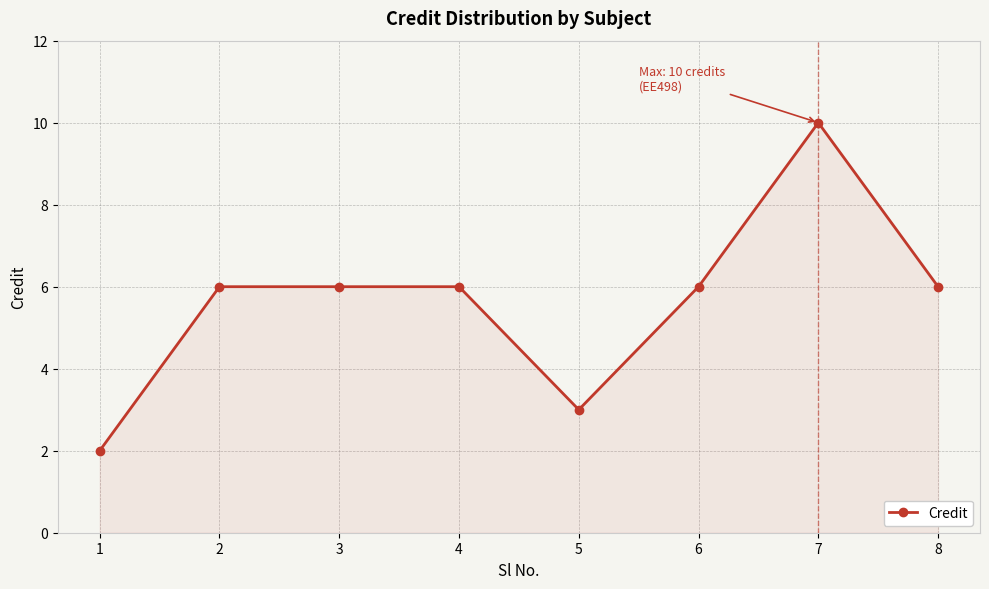

How many distinct data groups are displayed?

1